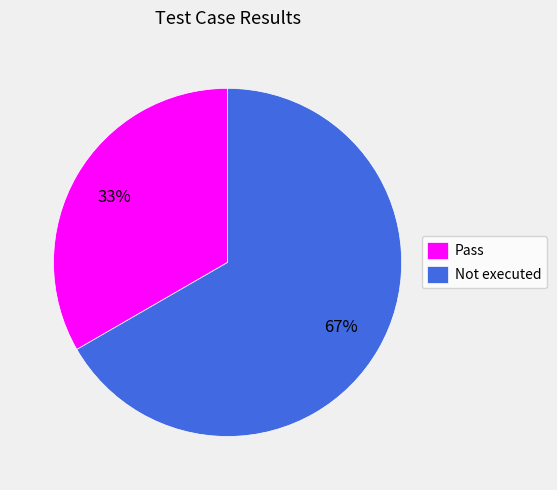

What percentage is the Not executed slice, to the nearest percent?

67%